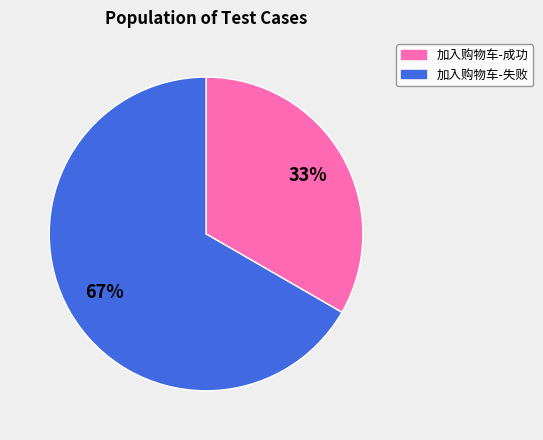

What percentage is the 加入购物车-成功 slice, to the nearest percent?

33%